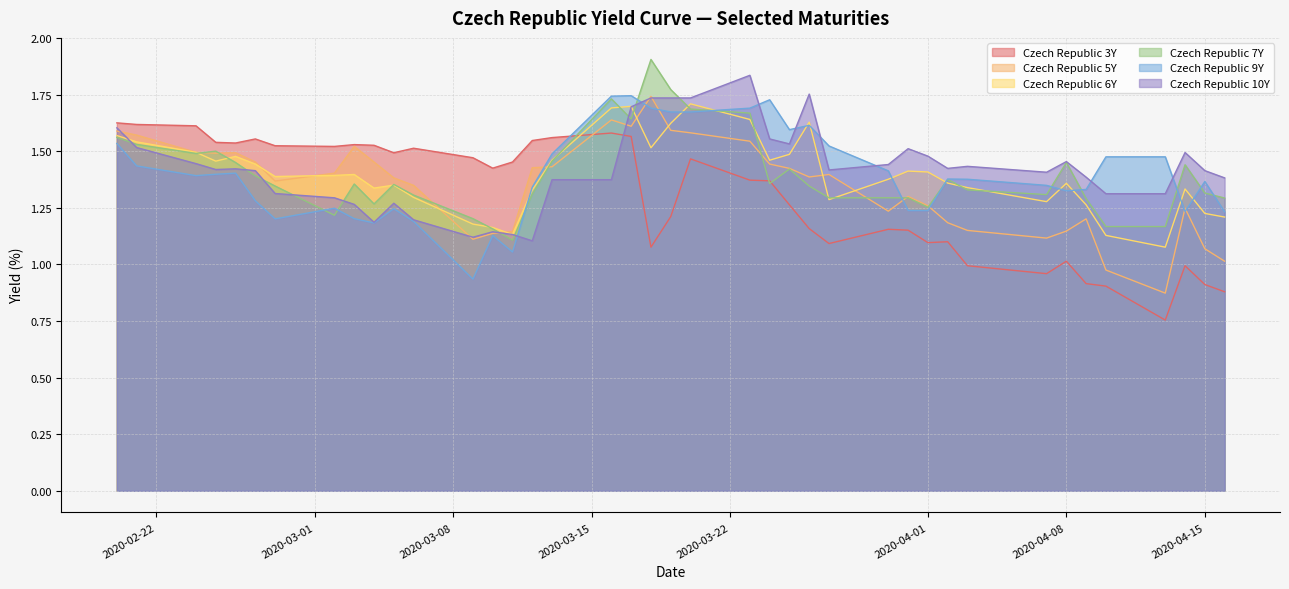

Which series ends up on top after the final intersection of Czech Republic 3Y and Czech Republic 10Y?

Czech Republic 10Y